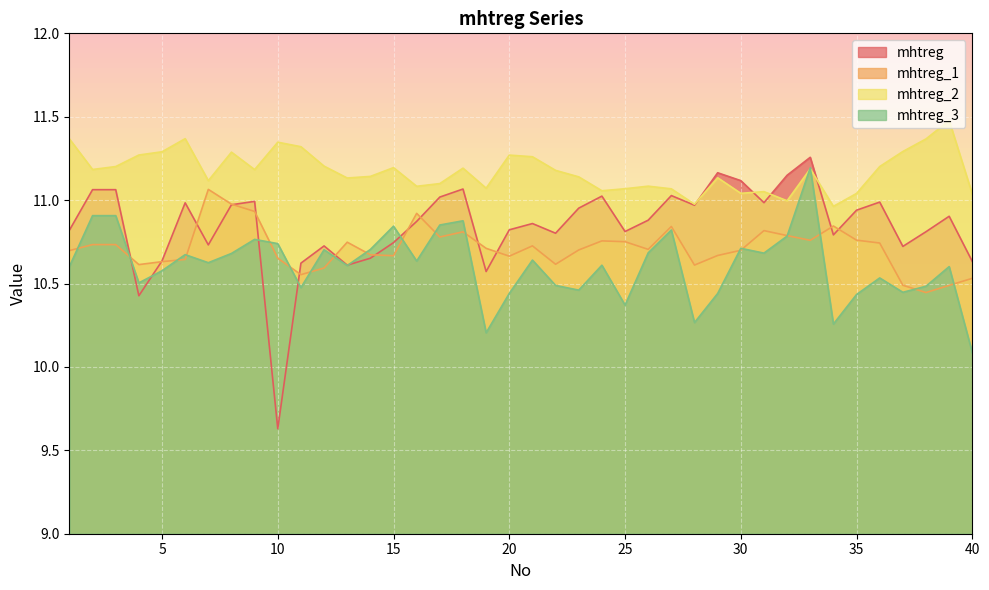

What is the average value of the mhtreg_3 series?

10.6